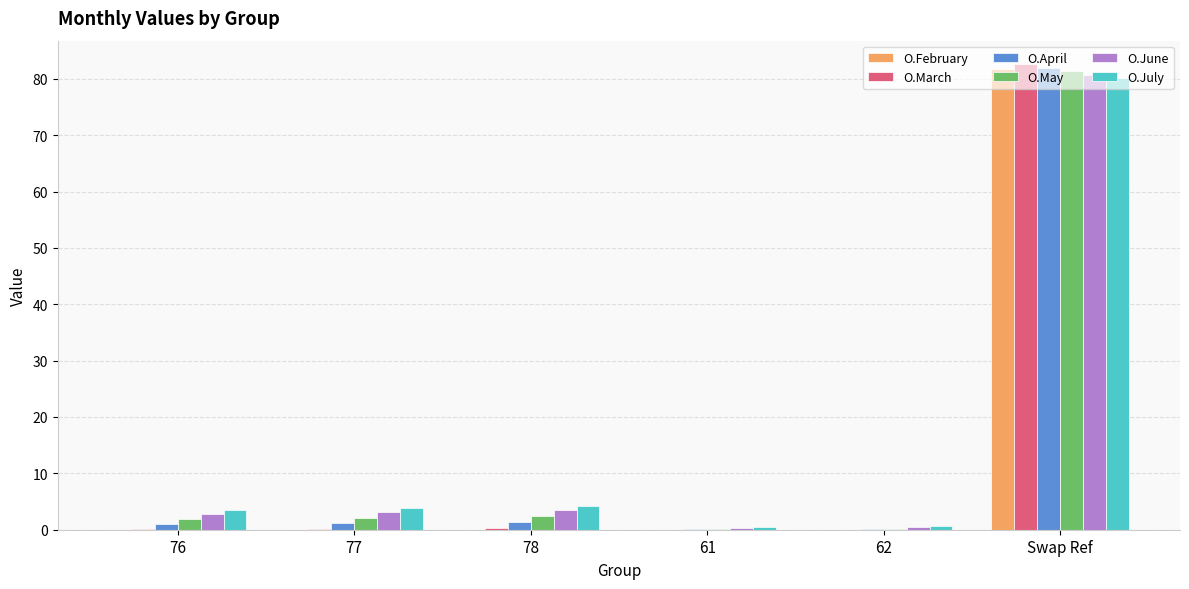

Which series has the widest spread of values?

O.March